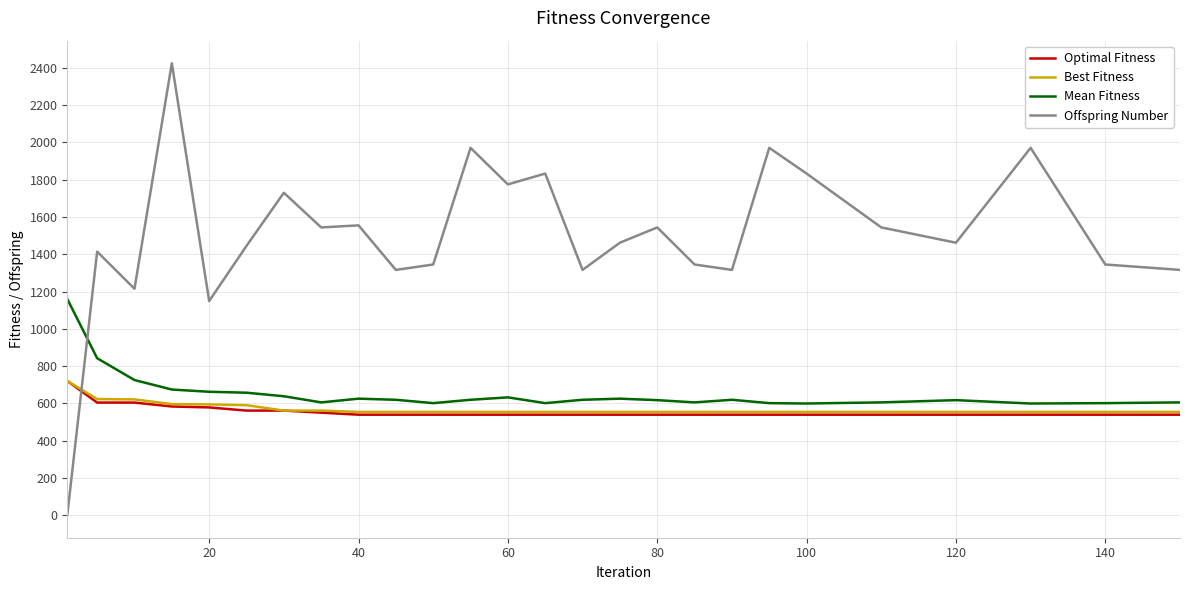

Which series has the widest spread of values?

Offspring Number